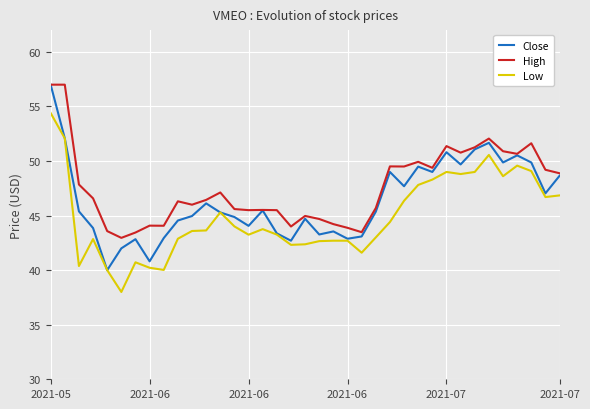

What are all the series names shown in the legend?

Close, High, Low